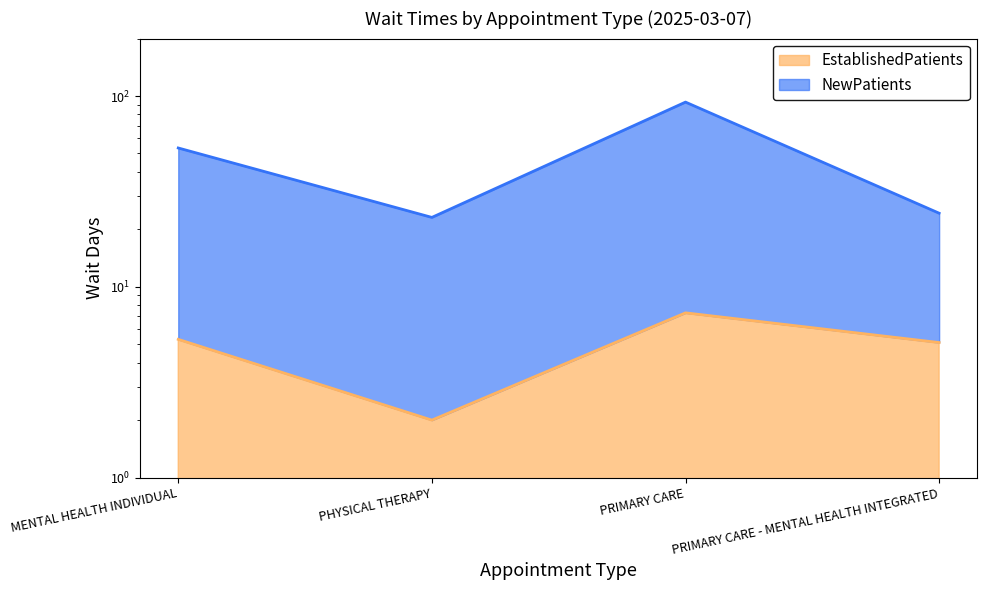

What is the label of the 1st point from the left?

MENTAL HEALTH INDIVIDUAL